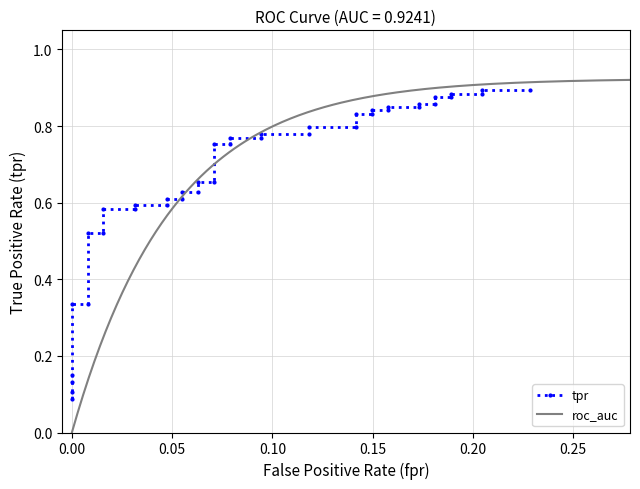

What is the difference between the maximum and minimum values?

0.8